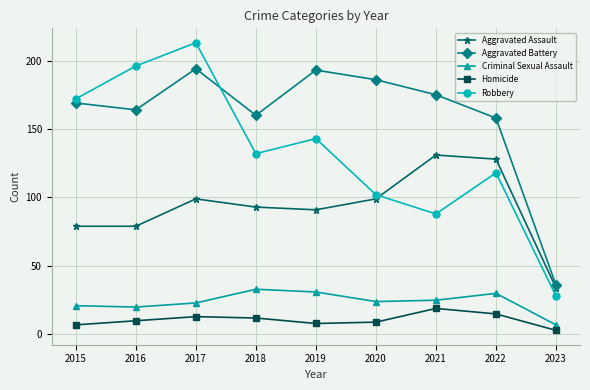

Which series changed the most between 2016 and 2022?

Robbery